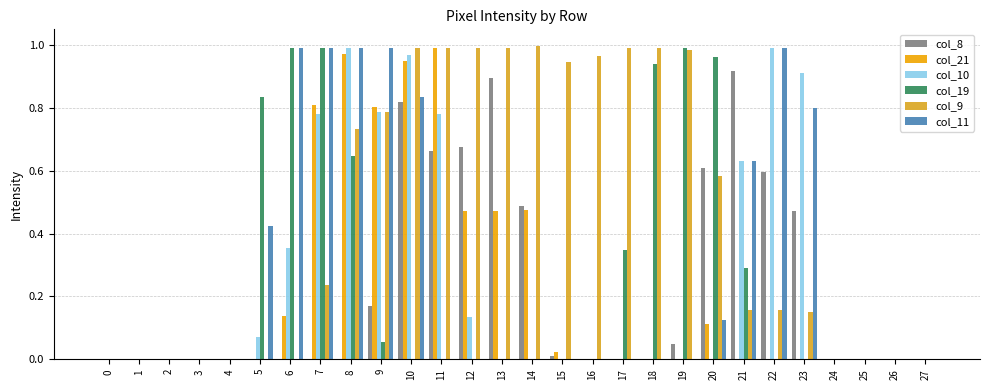

The col_8 series shows -0.3 at 3. True or false?

False